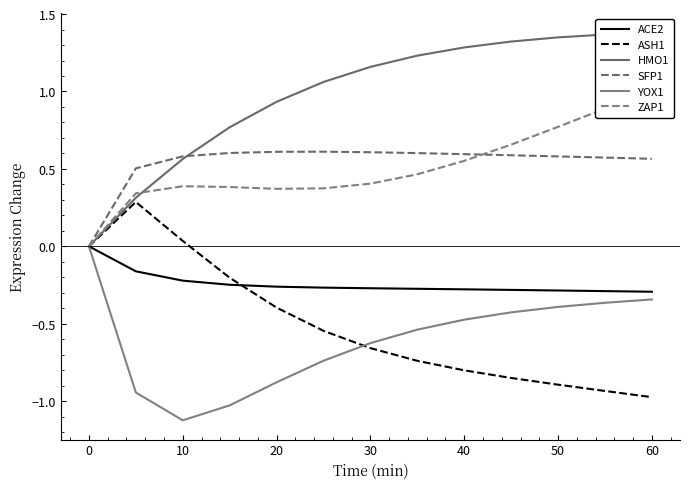

Rank the series at 10 from lowest to highest value.

YOX1, ACE2, ASH1, ZAP1, HMO1, SFP1